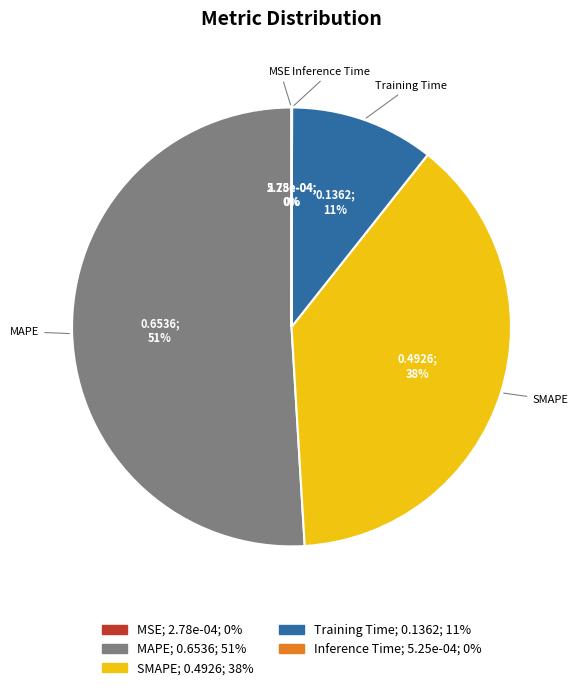

What percentage is the SMAPE slice, to the nearest percent?

38%